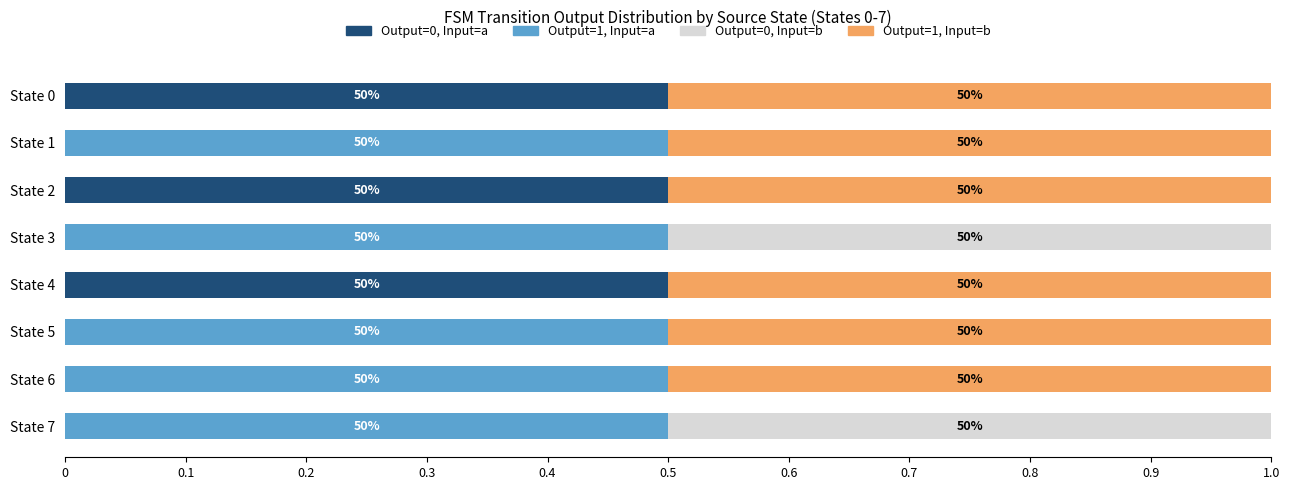

Reading left to right, what are all the values shown in this chart?

Output=0, Input=a: 0.5	0.0	0.5	0.0	0.5	0.0	0.0	0.0
Output=1, Input=a: 0.0	0.5	0.0	0.5	0.0	0.5	0.5	0.5
Output=0, Input=b: 0.0	0.0	0.0	0.5	0.0	0.0	0.0	0.5
Output=1, Input=b: 0.5	0.5	0.5	0.0	0.5	0.5	0.5	0.0